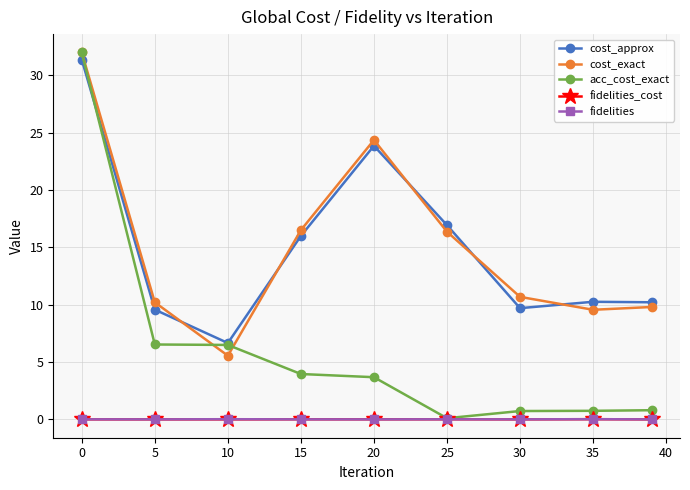

What is the lowest value of the cost_approx series?

6.7